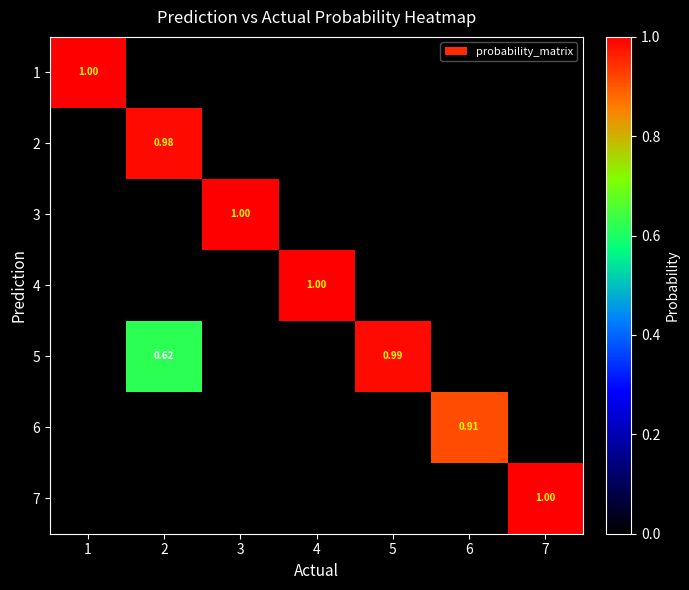

What is the greatest value displayed?

1.0